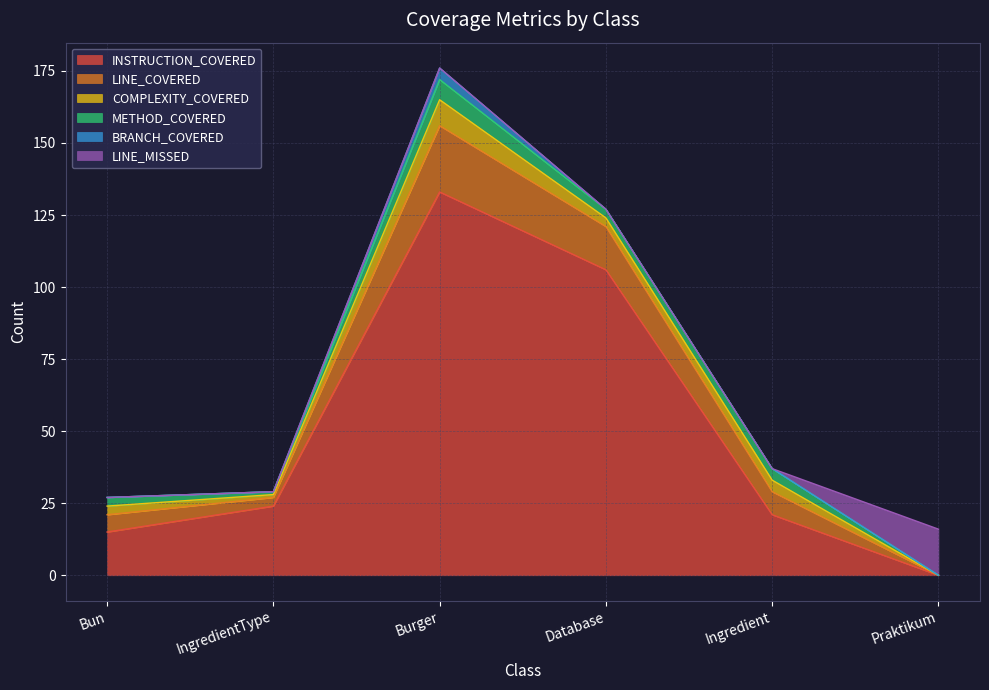

True or false: COMPLEXITY_COVERED and INSTRUCTION_COVERED intersect in this chart.

False